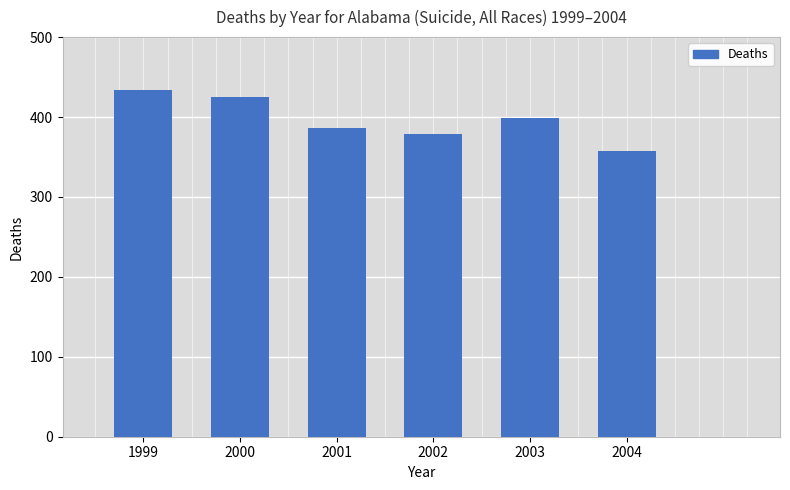

What is the maximum value shown in the chart?

434